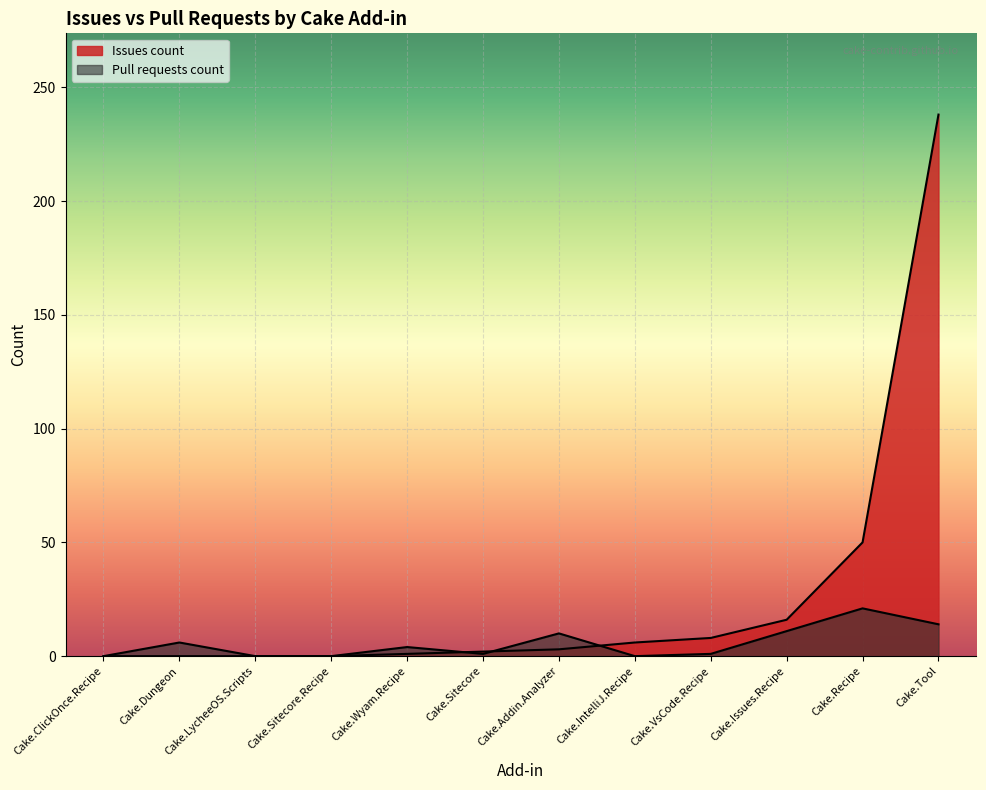

List the labels in order of Pull requests count value, smallest first.

Cake.ClickOnce.Recipe, Cake.IntelliJ.Recipe, Cake.LycheeOS.Scripts, Cake.Sitecore.Recipe, Cake.Sitecore, Cake.VsCode.Recipe, Cake.Wyam.Recipe, Cake.Dungeon, Cake.Addin.Analyzer, Cake.Issues.Recipe, Cake.Tool, Cake.Recipe